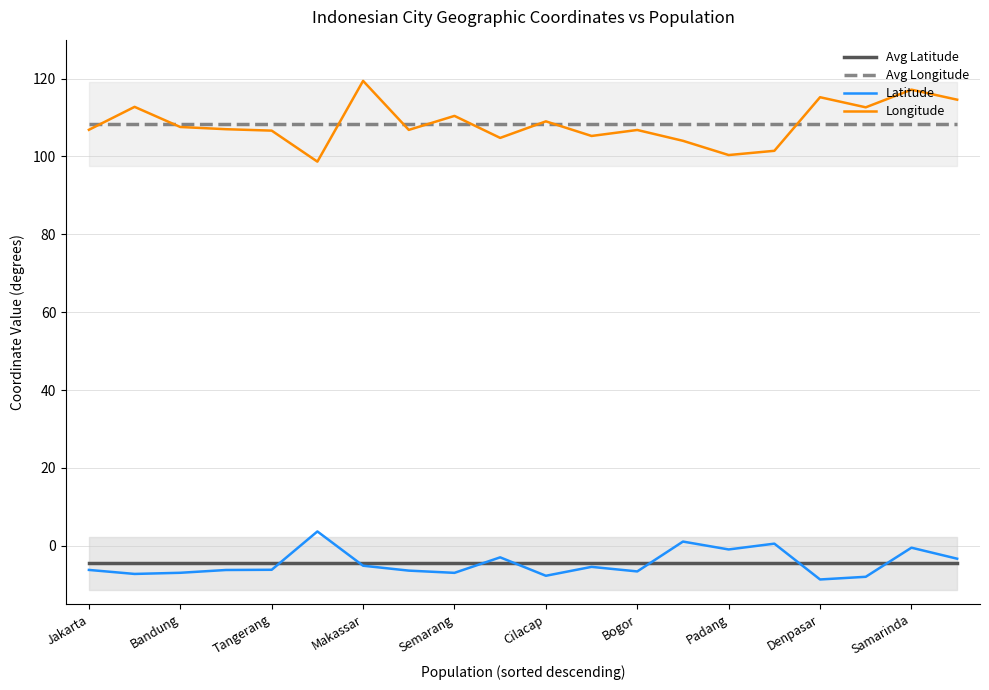

The Latitude series shows -7.0 at Bandung. True or false?

True